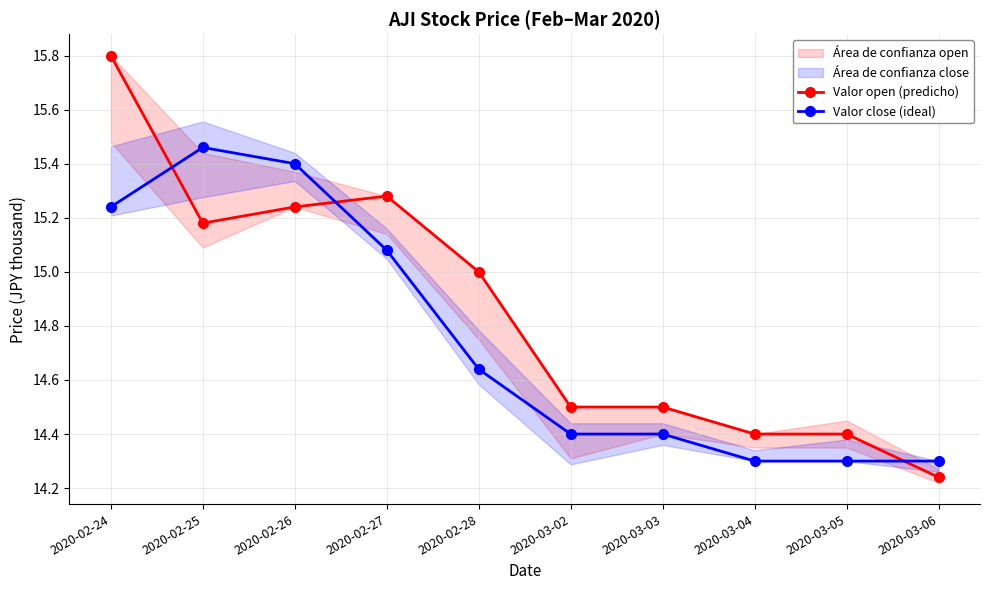

Which series has the widest spread of values?

Valor open (predicho)